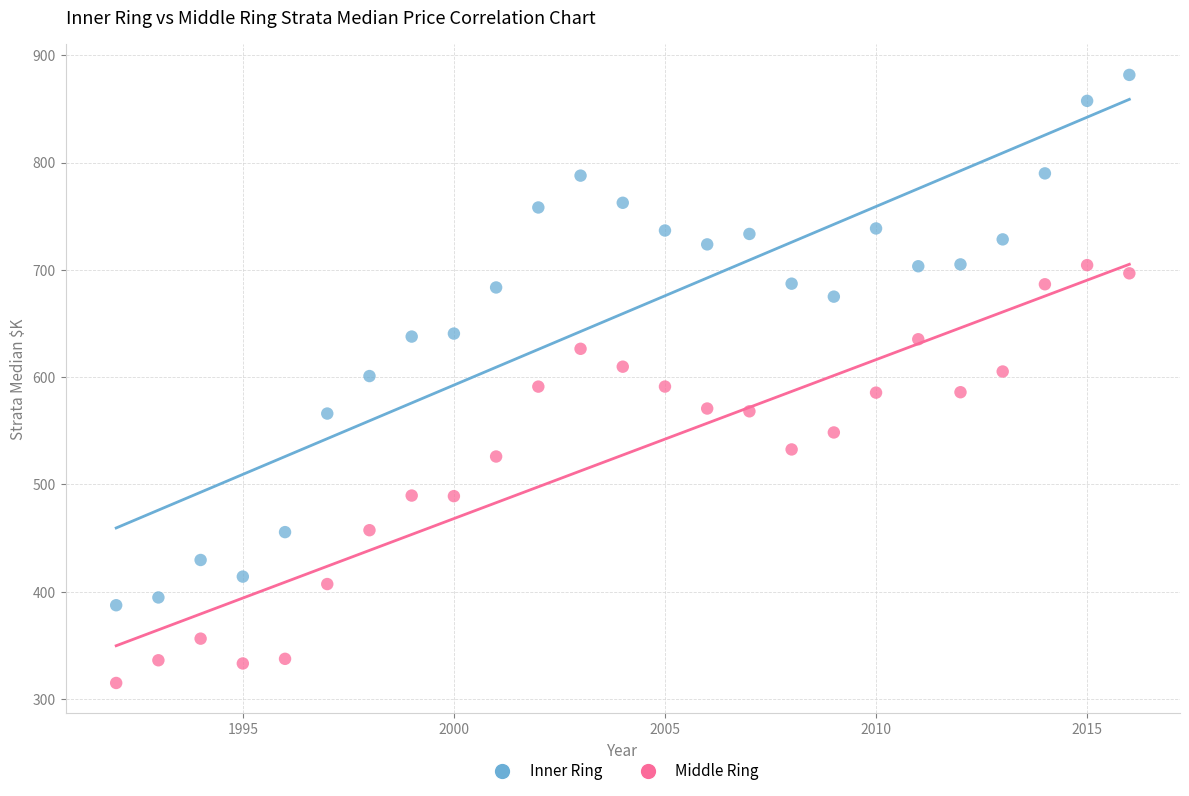

Which series reaches the maximum Y coordinate?

Inner Ring